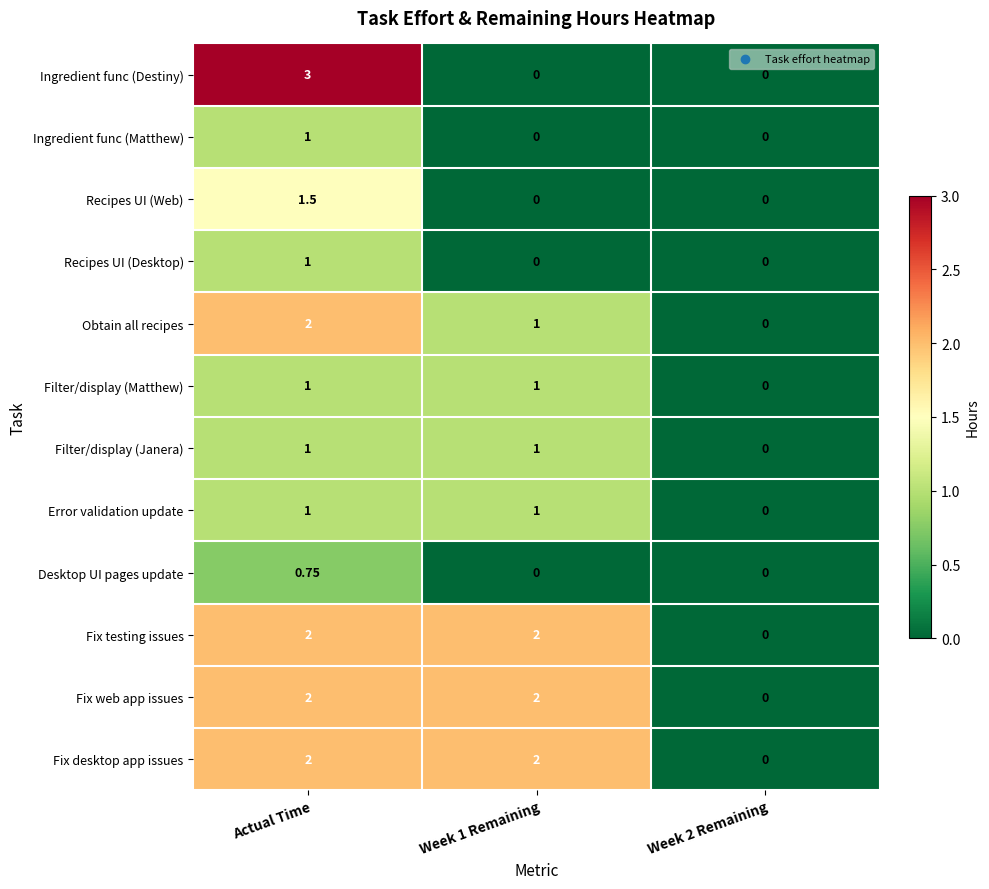

At which category is the sum across all series the highest?

Actual Time